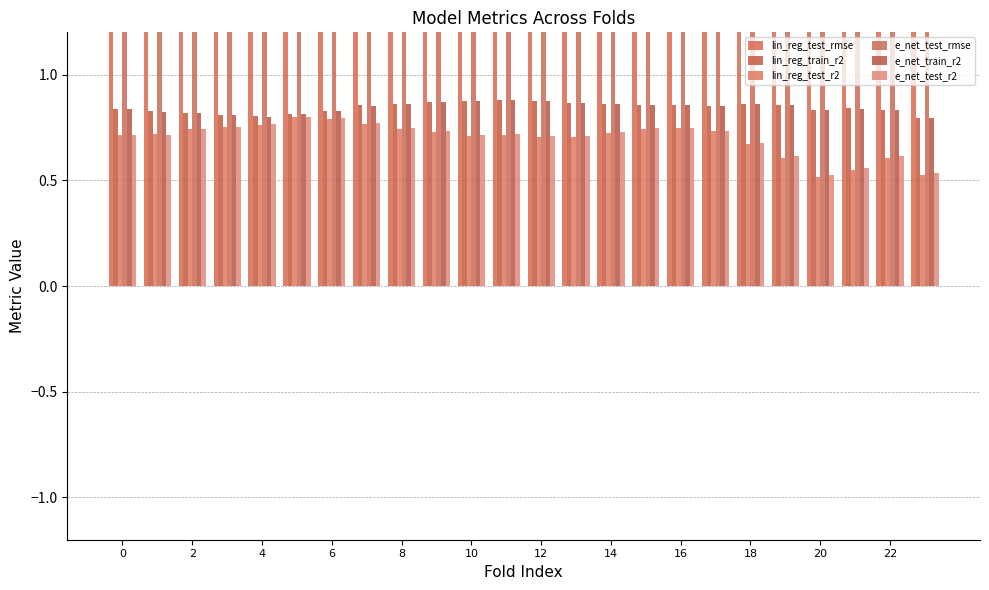

Reading right to left, extract all data points from this chart.

lin_reg_test_rmse: 6.7	5.5	5.8	6.2	6.6	6.8	6.4	6.3	6.2	6.2	6.1	6.1	5.8	5.7	5.5	5.6	5.6	5.5	5.4	5.7	5.9	6.0	6.1	5.7
lin_reg_train_r2: 0.8	0.8	0.8	0.8	0.9	0.9	0.9	0.9	0.9	0.9	0.9	0.9	0.9	0.9	0.9	0.9	0.9	0.8	0.8	0.8	0.8	0.8	0.8	0.8
lin_reg_test_r2: 0.5	0.6	0.5	0.5	0.6	0.7	0.7	0.7	0.7	0.7	0.7	0.7	0.7	0.7	0.7	0.7	0.8	0.8	0.8	0.8	0.8	0.7	0.7	0.7
e_net_test_rmse: 6.7	5.5	5.7	6.2	6.5	6.8	6.4	6.3	6.1	6.1	6.1	6.0	5.7	5.6	5.5	5.6	5.6	5.5	5.4	5.7	5.9	6.0	6.1	5.8
e_net_train_r2: 0.8	0.8	0.8	0.8	0.9	0.9	0.9	0.9	0.9	0.9	0.9	0.9	0.9	0.9	0.9	0.9	0.9	0.8	0.8	0.8	0.8	0.8	0.8	0.8
e_net_test_r2: 0.5	0.6	0.6	0.5	0.6	0.7	0.7	0.7	0.7	0.7	0.7	0.7	0.7	0.7	0.7	0.7	0.8	0.8	0.8	0.8	0.8	0.7	0.7	0.7